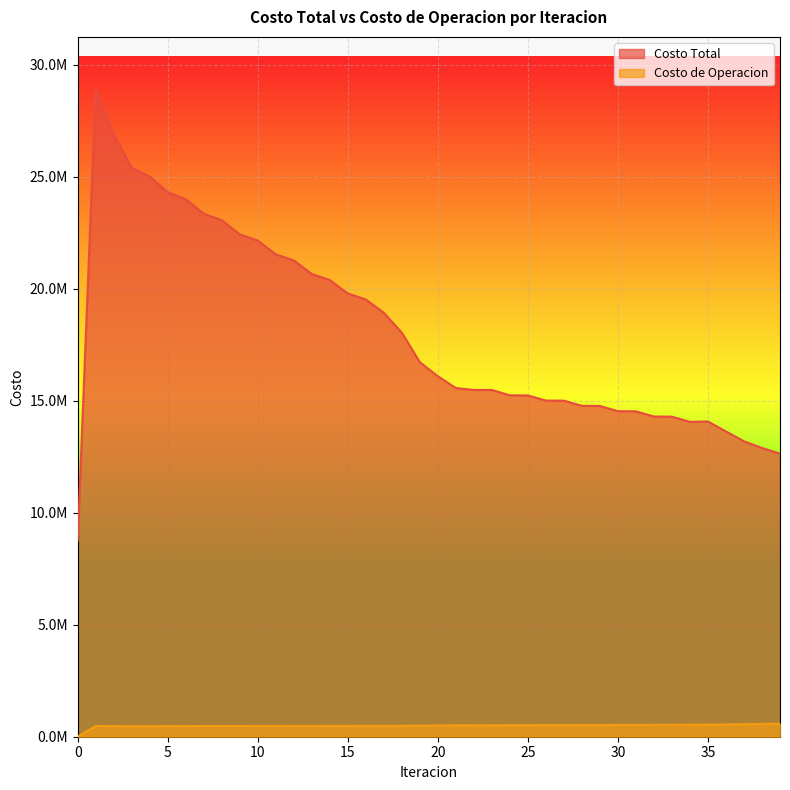

Where is Costo de Operacion nearest to the value 291913?

3